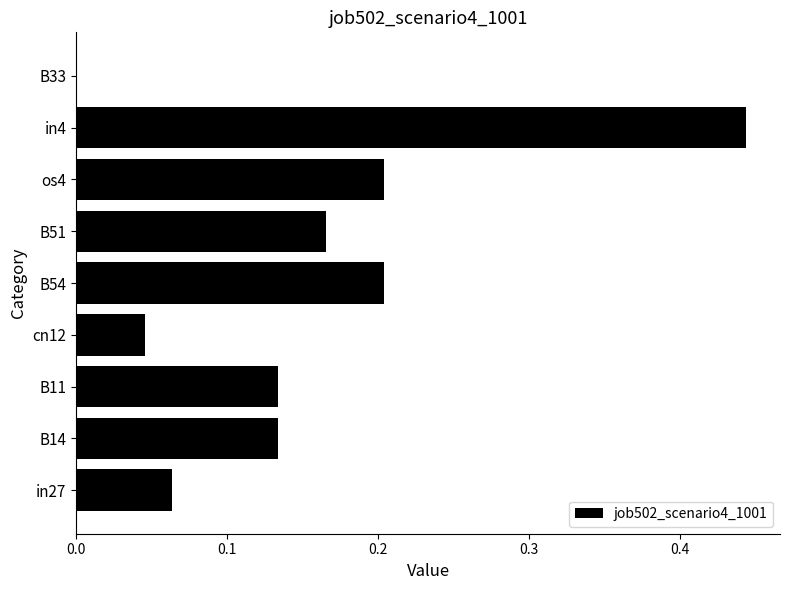

Are the bars horizontal?

Yes